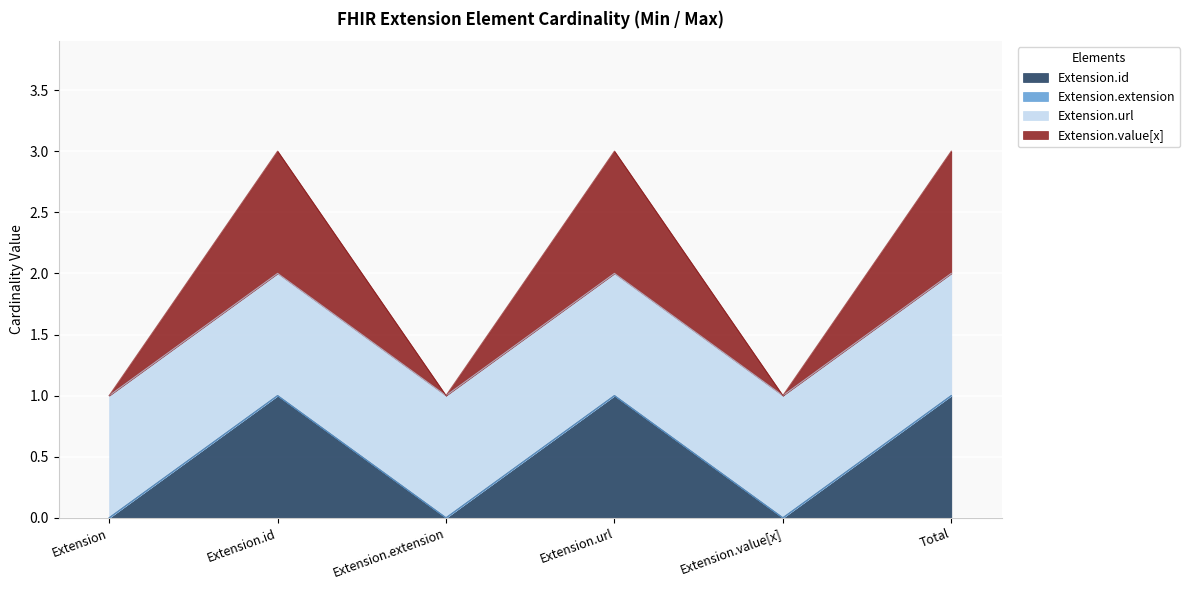

At which category does Extension.value[x] reach its first local valley?

Extension.extension